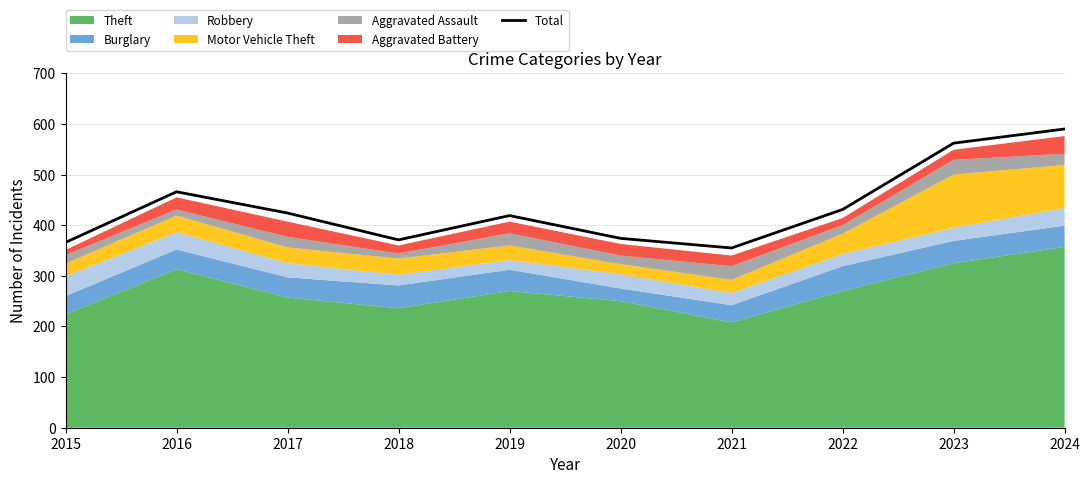

What is the average value?

436